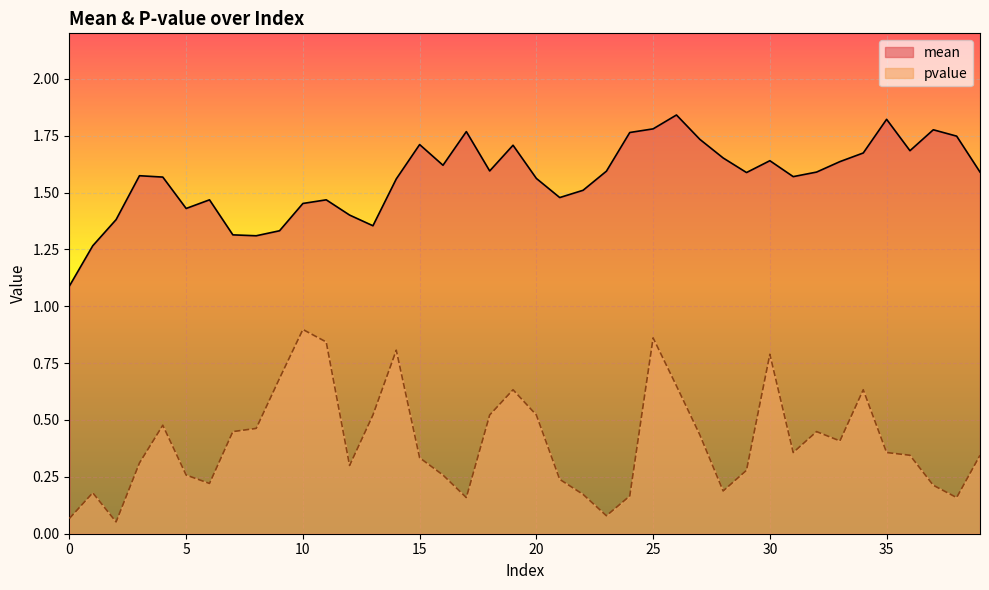

Is it true that mean equals 0.7 at 26?

False